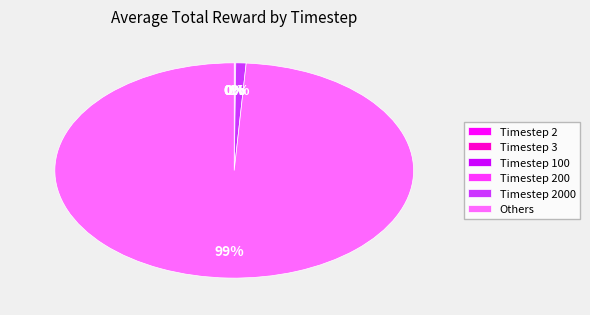

Is there a majority slice in this chart?

Yes